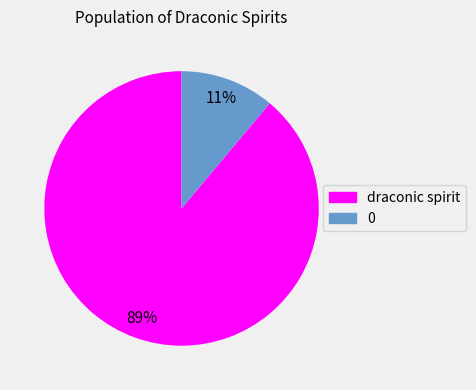

To the nearest percent, what is the difference between the draconic spirit and 0 slice percentages?

78%